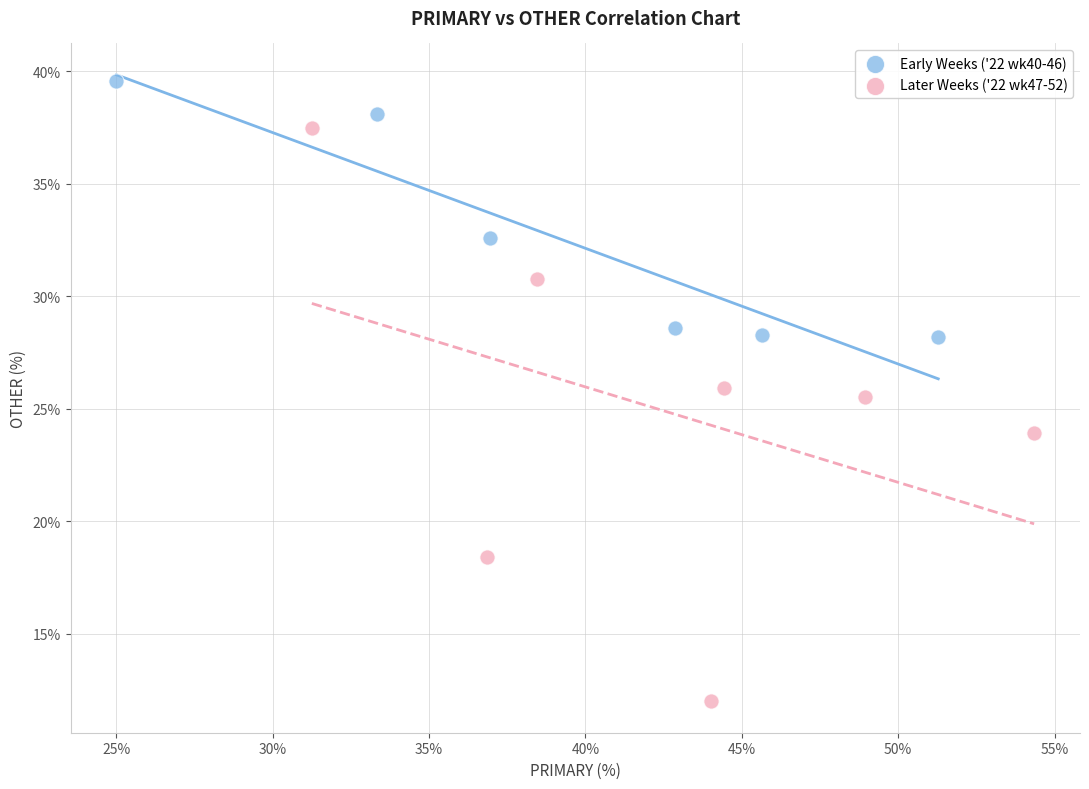

Which series reaches the minimum Y coordinate?

Later Weeks ('22 wk47-52)